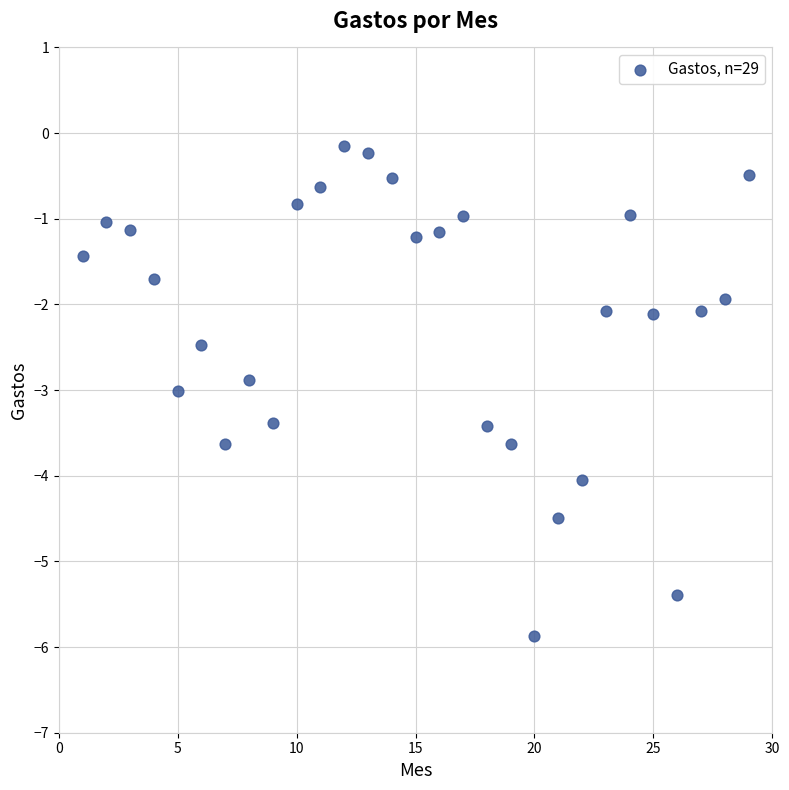

What is the range of Y values (max minus min)?

5.7